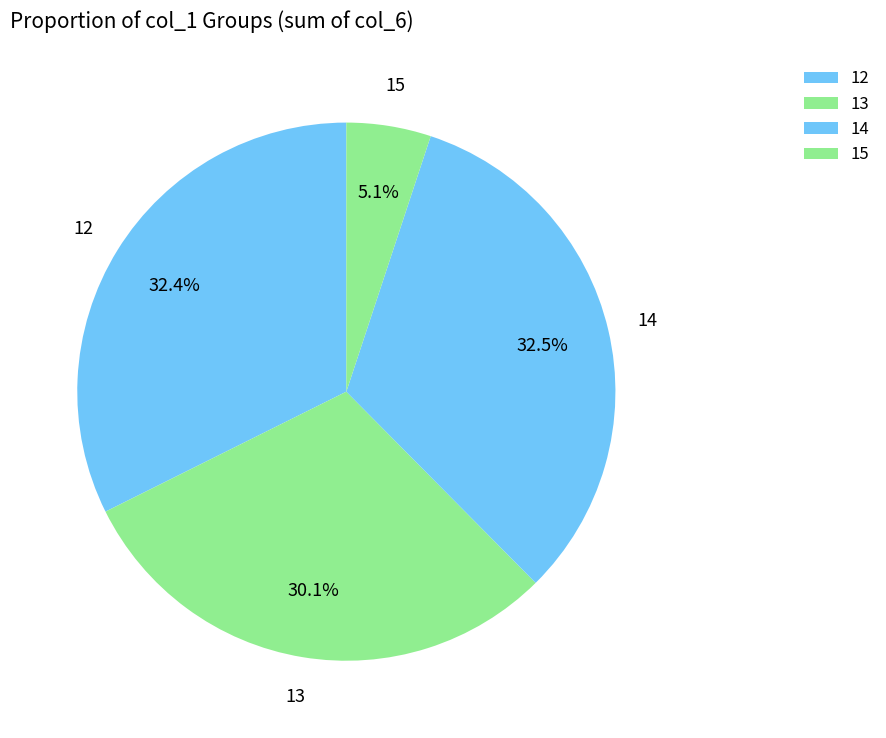

What portion of the pie excludes 14?

67.5%